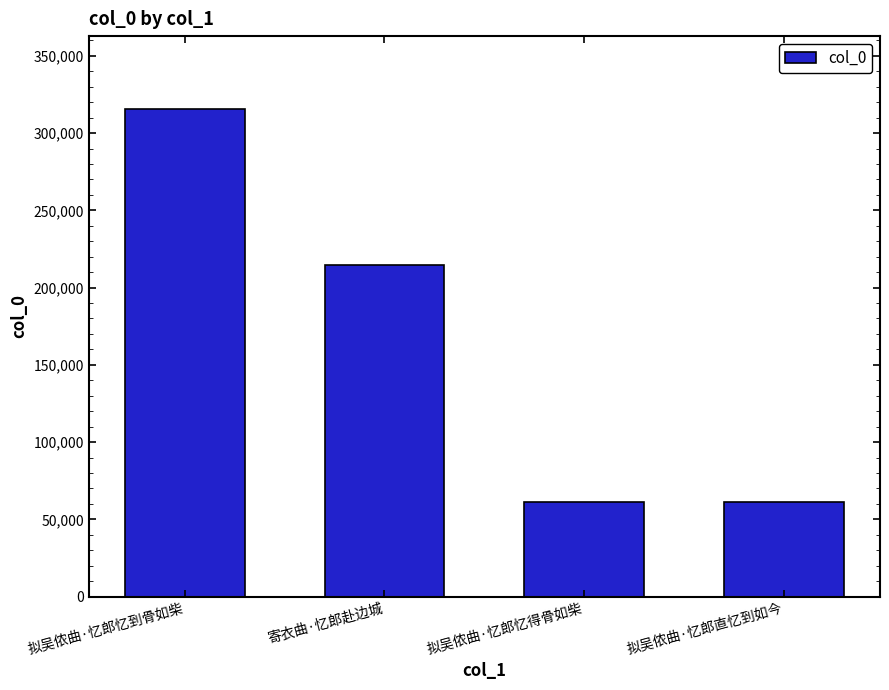

The chart shows a value of 61132 at 拟吴侬曲·忆郎忆得骨如柴. True or false?

True